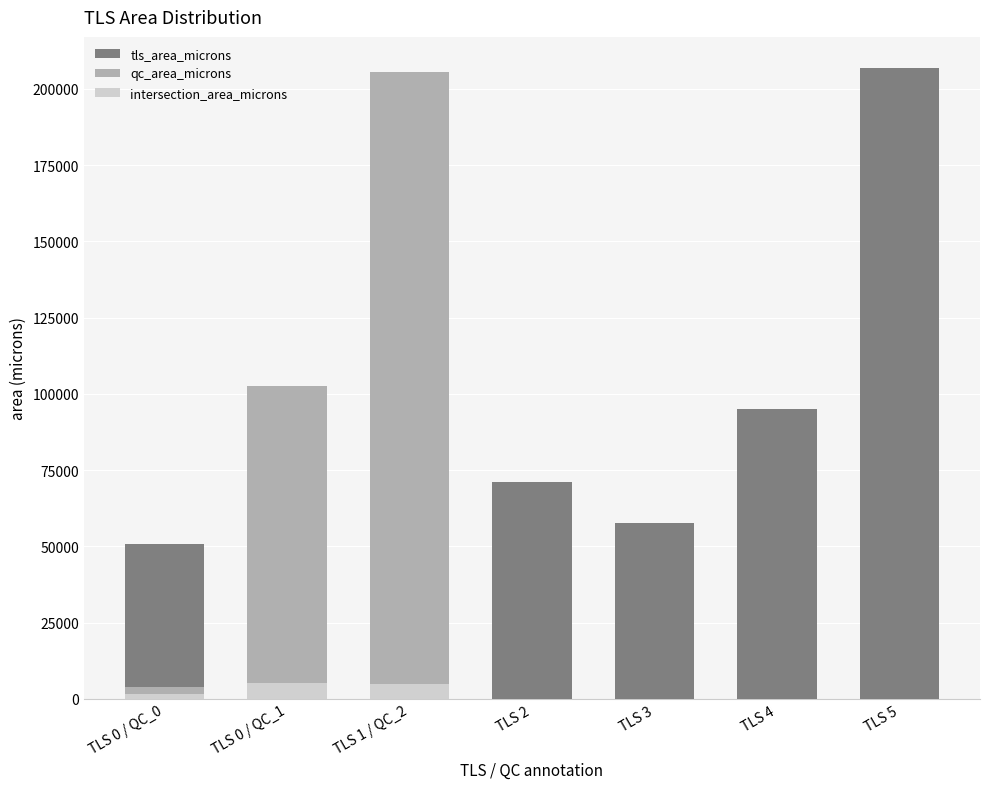

Where is qc_area_microns nearest to the value 102772?

TLS 0 / QC_1